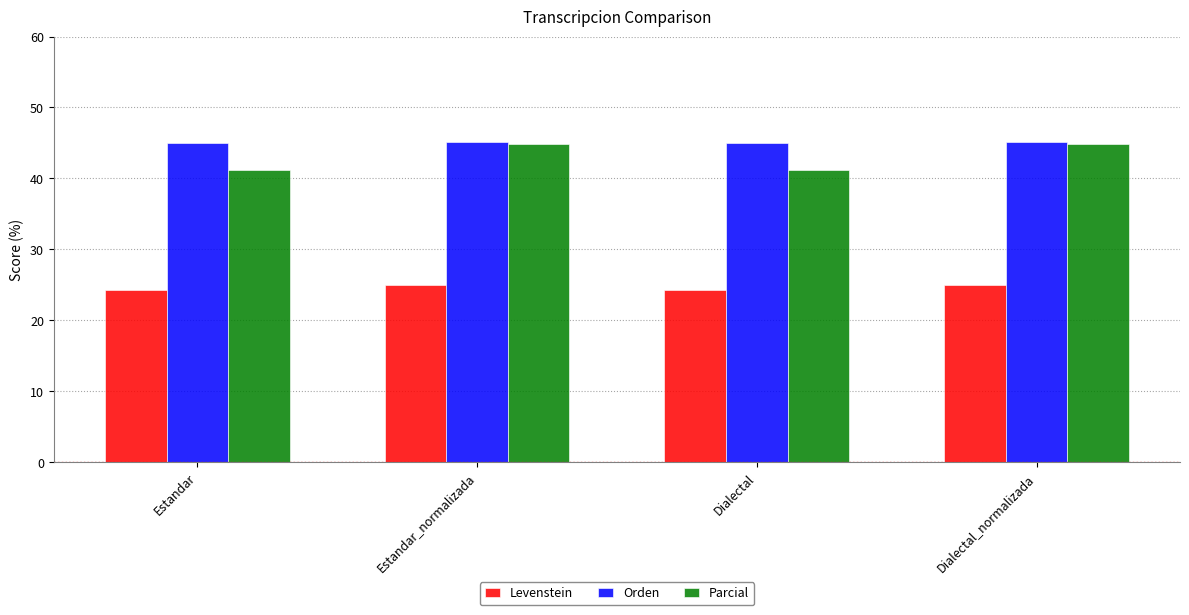

How many distinct data groups are displayed?

3